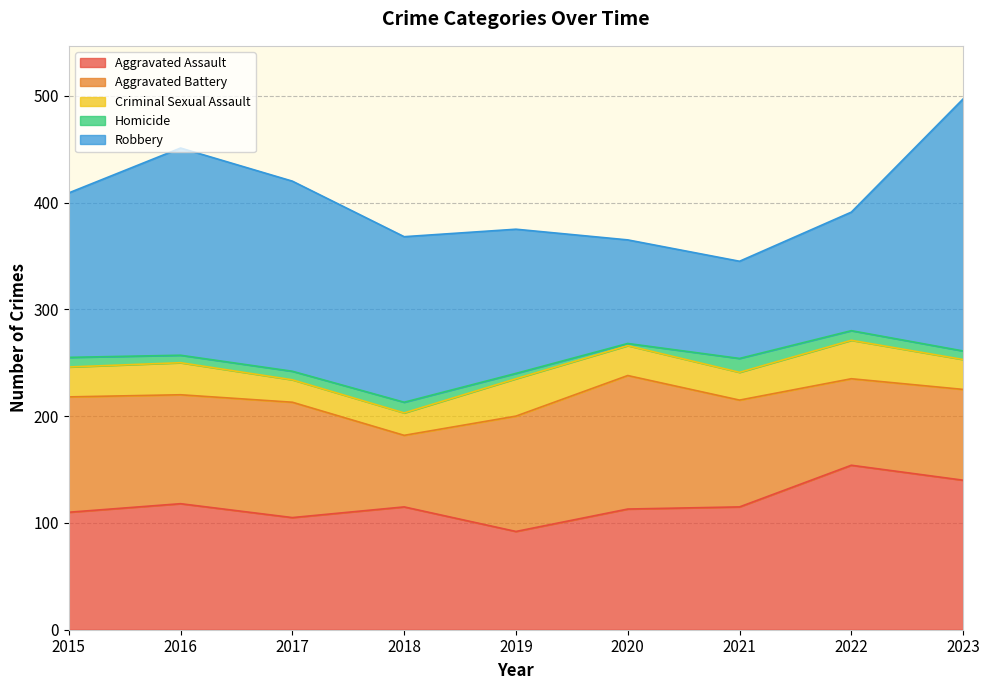

Rank the categories by Aggravated Assault value from highest to lowest.

2022, 2023, 2016, 2018, 2021, 2020, 2015, 2017, 2019